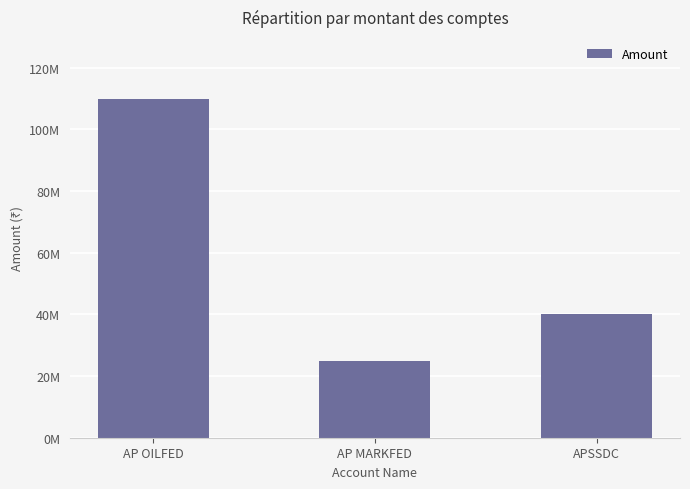

The chart shows a value of 62226178 at APSSDC. True or false?

False